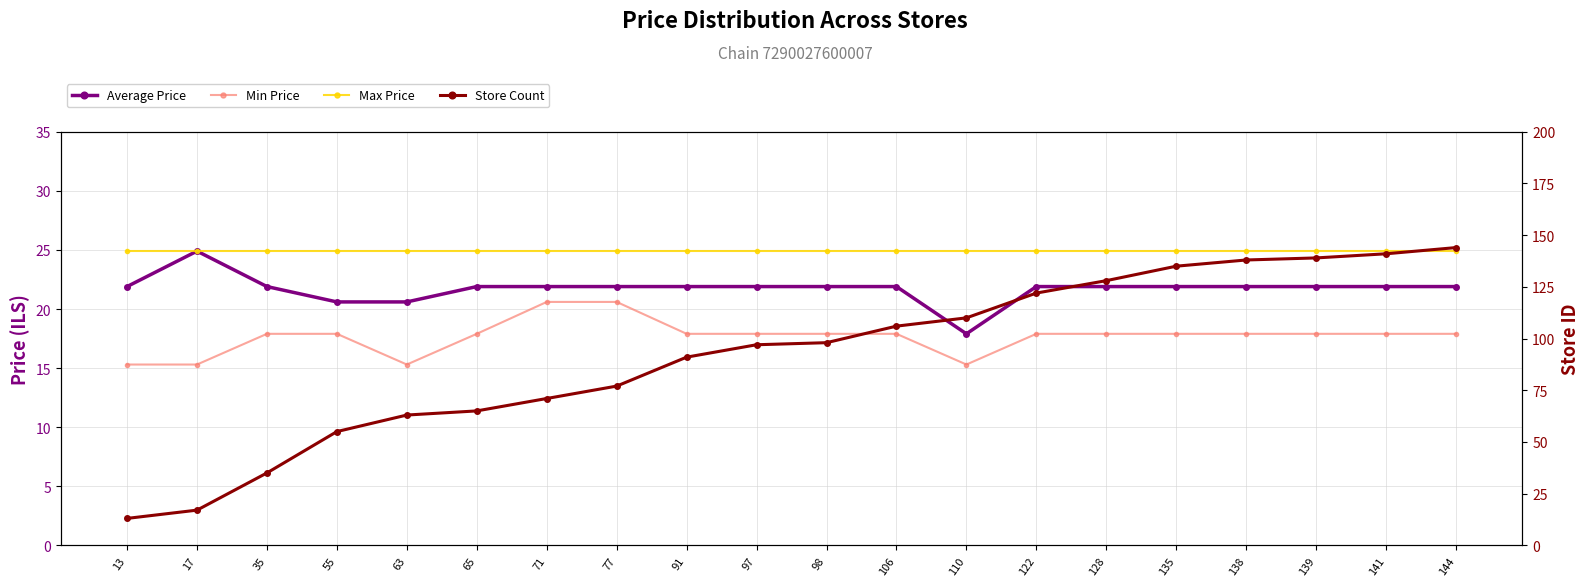

How many values in the Min Price series are below 17?

4